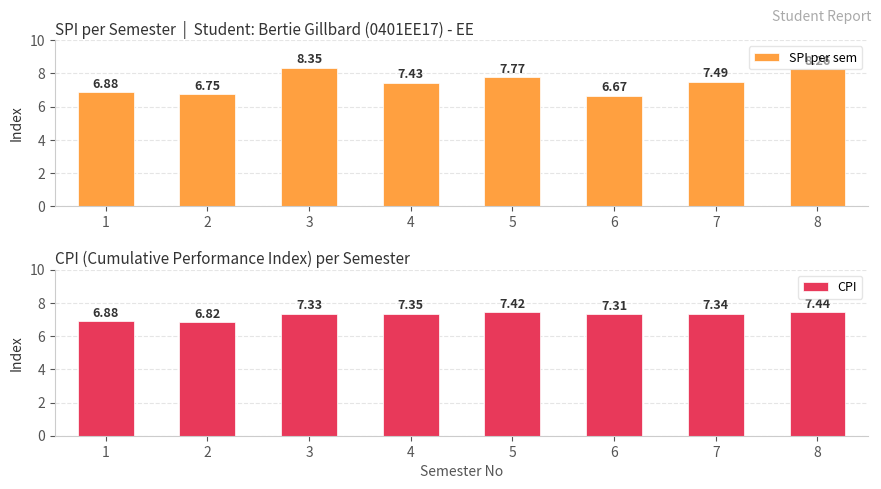

Count the CPI values in the range 7 to 8.

6